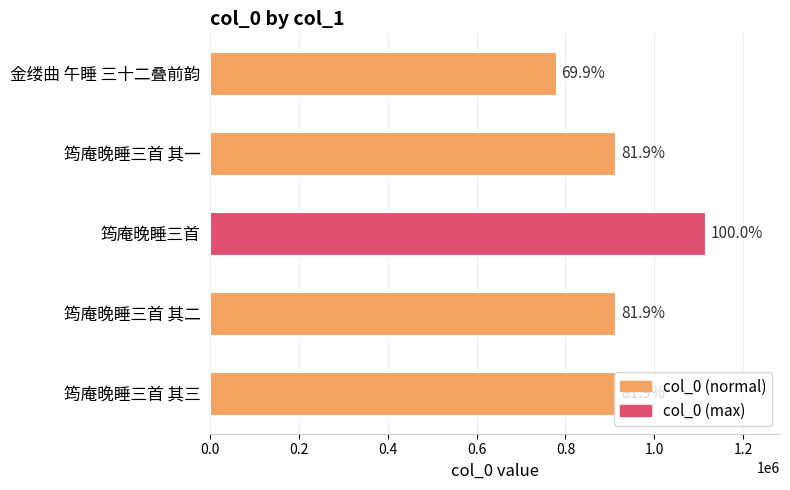

What is the average value?

927405